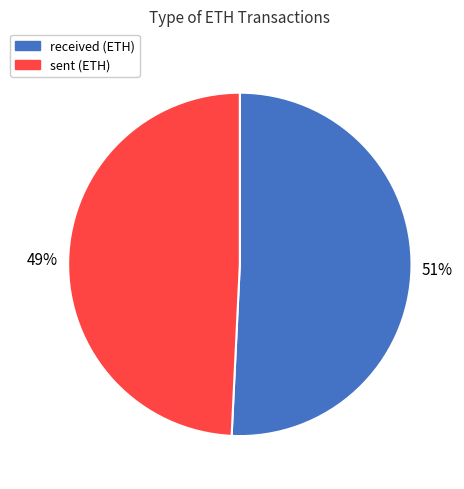

True or false: received accounts for 76% of the total.

False